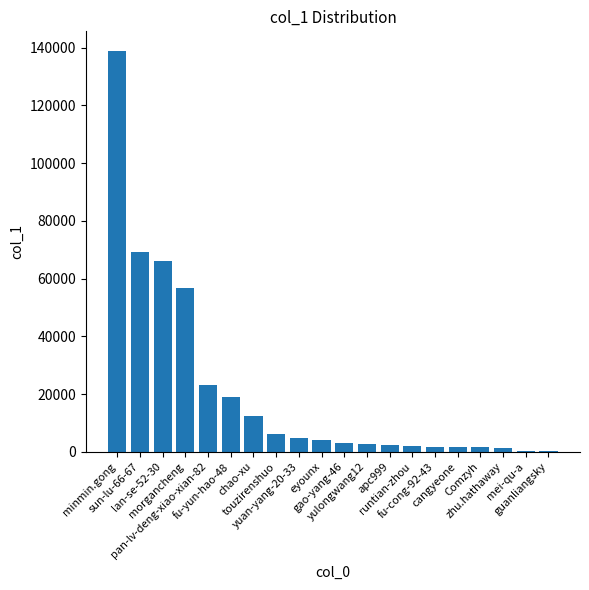

What is the approximate value at eyounx, to the nearest 10?

4220